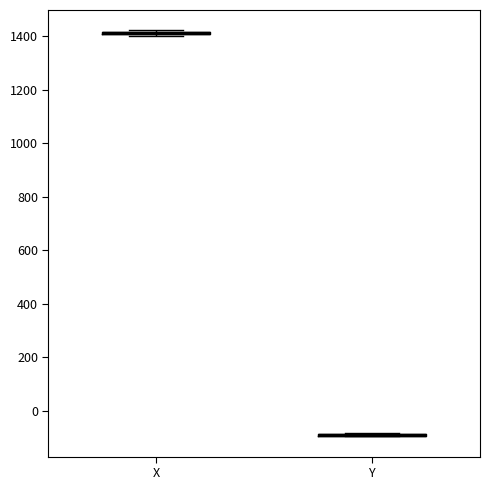

Where is the upper edge of the box for X on the y-axis? The values are not printed on the chart, so give them approximately, as read against the axis.

1420